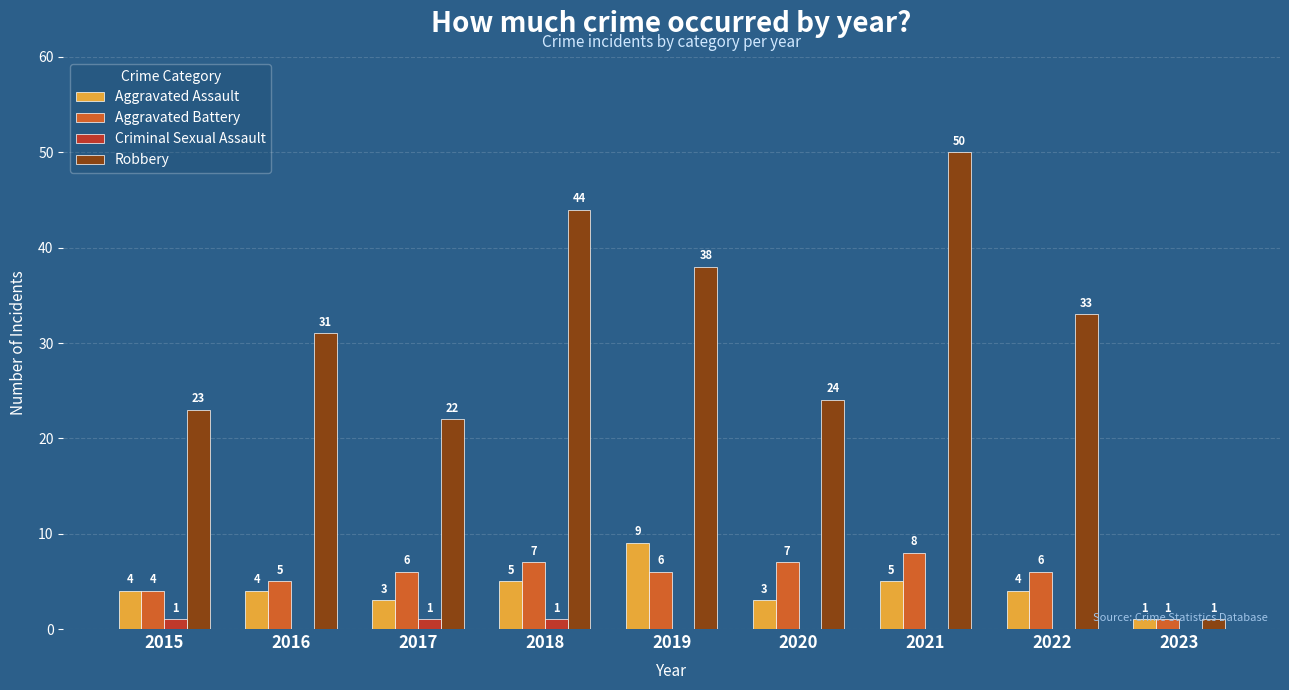

At which category is the sum across all series the highest?

2021